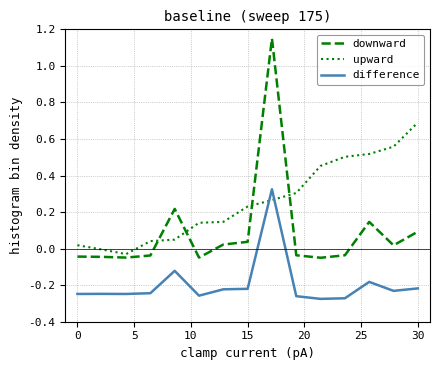

Which series has the largest range (max minus min)?

downward